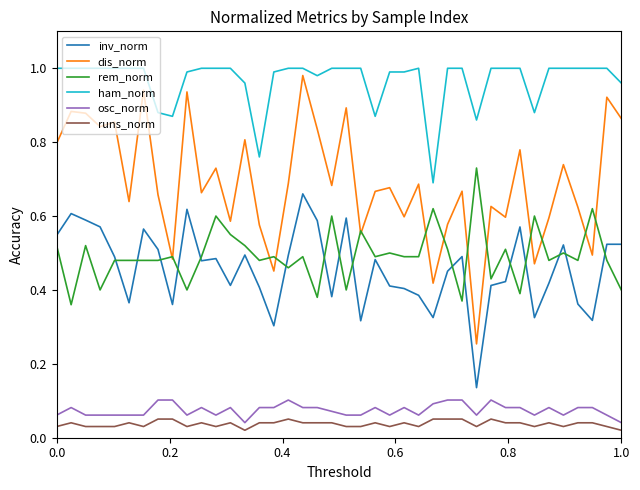

Which series has the largest total across all categories?

ham_norm